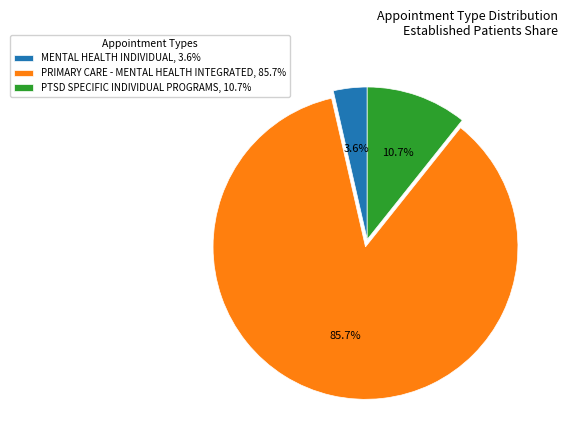

To the nearest percent, what percentage of the pie is PTSD SPECIFIC INDIVIDUAL PROGRAMS?

11%